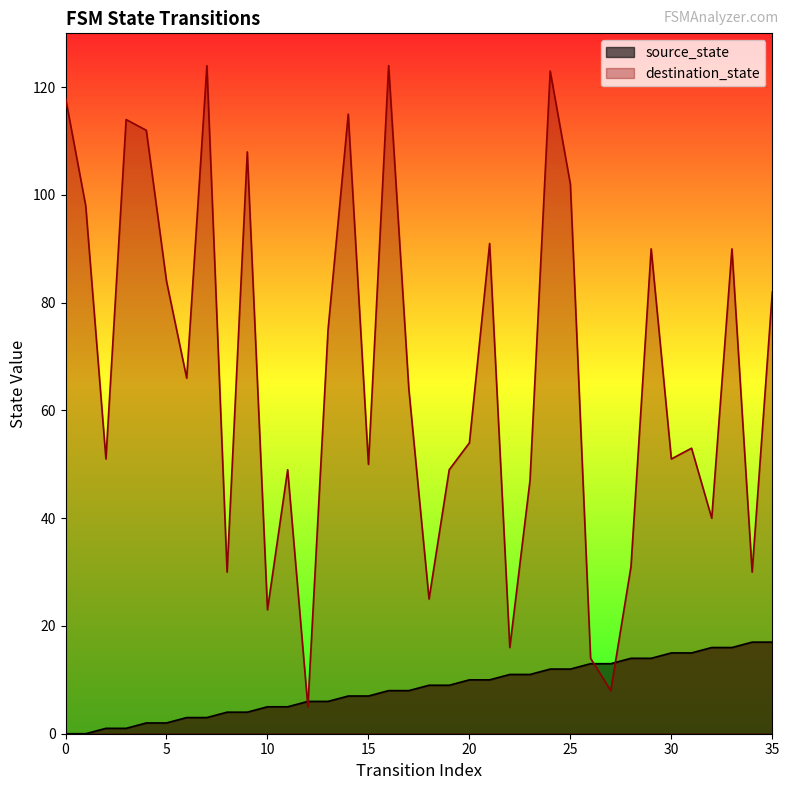

Which series has the widest spread of values?

destination_state